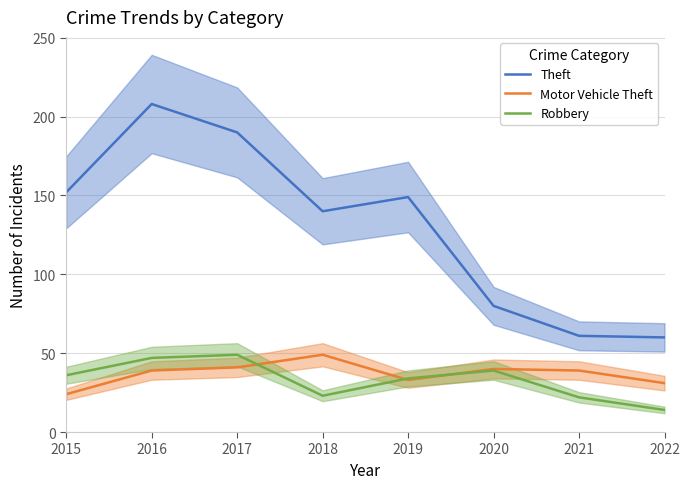

Where is Theft nearest to the value 134?

2018